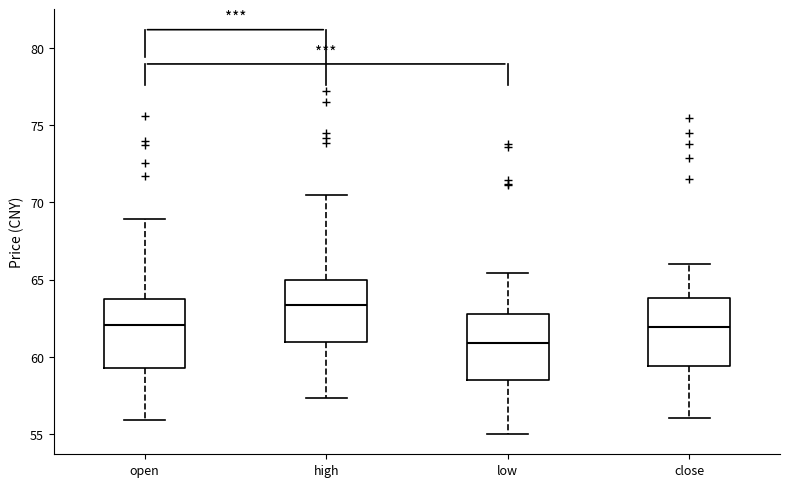

Reading left to right, read every box against the y-axis: the position of its median line, the range the box covers, and the ends of its whiskers. The values are not printed on the chart, so give them approximately, as read against the axis.

open: median 62.0, box 59.5 to 63.5, whiskers 56.0 to 69.0
high: median 63.5, box 61.0 to 65.0, whiskers 57.5 to 70.5
low: median 61.0, box 58.5 to 63.0, whiskers 55.0 to 65.5
close: median 62.0, box 59.5 to 64.0, whiskers 56.0 to 66.0